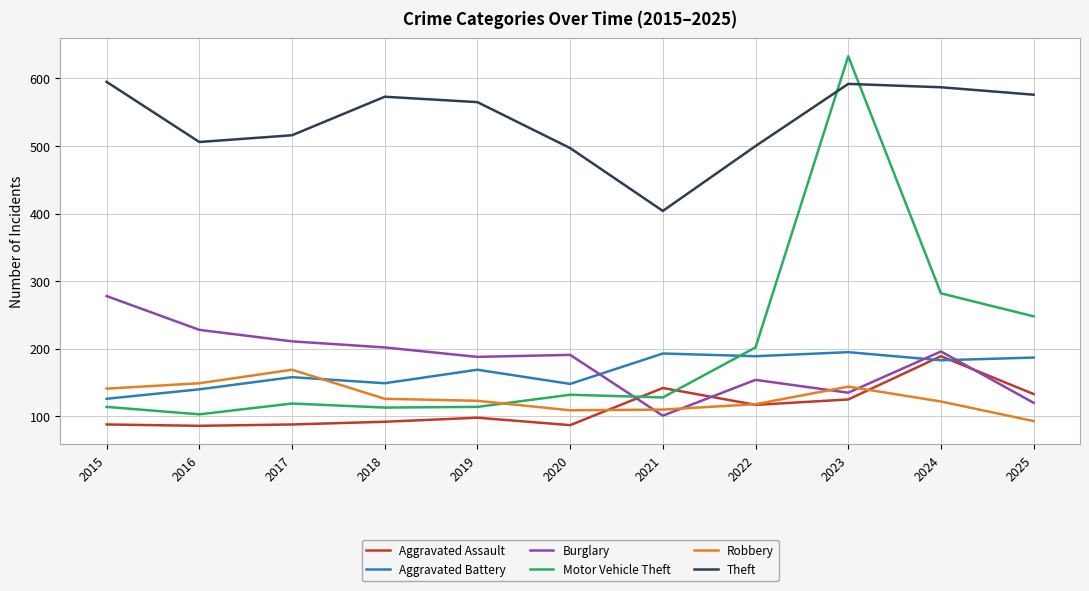

Count the number of categories in the chart.

11